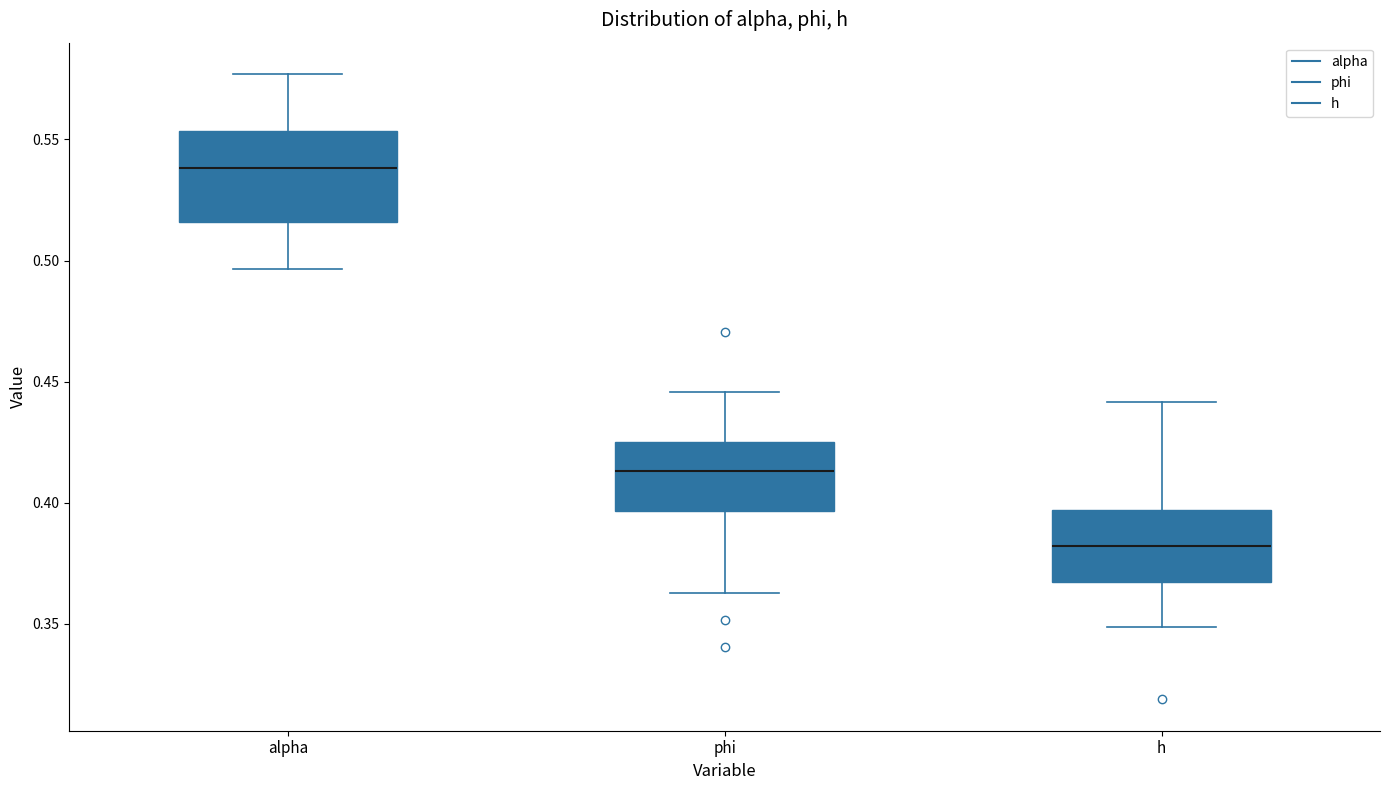

Reading left to right, read every box against the y-axis: the position of its median line, the range the box covers, and the ends of its whiskers. The values are not printed on the chart, so give them approximately, as read against the axis.

alpha: median 0.540, box 0.515 to 0.555, whiskers 0.495 to 0.575
phi: median 0.415, box 0.395 to 0.425, whiskers 0.365 to 0.445
h: median 0.380, box 0.365 to 0.395, whiskers 0.350 to 0.440